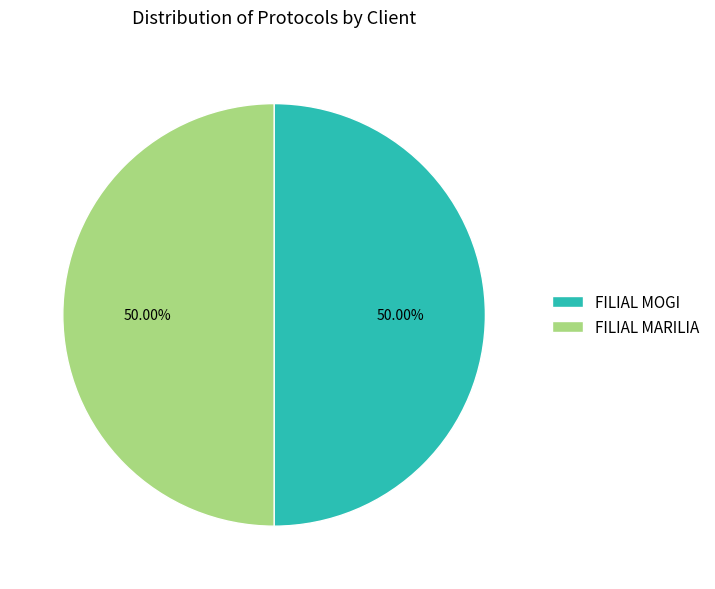

How many segments does this pie chart have?

2